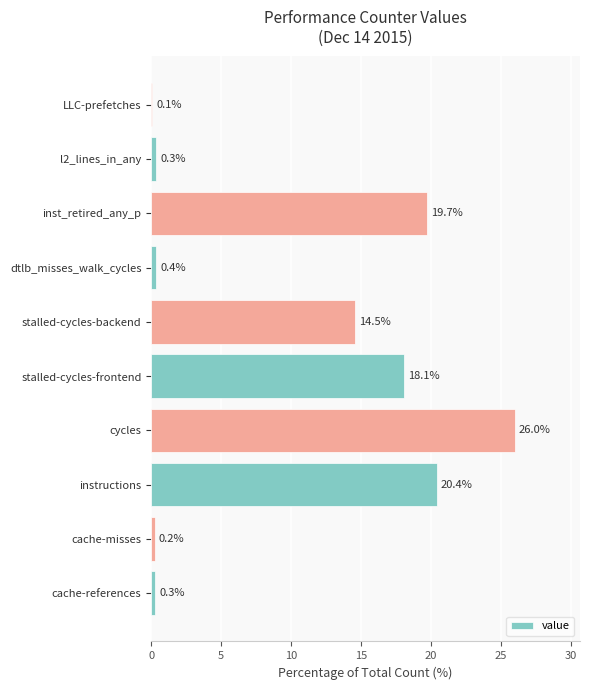

What value does the data have at inst_retired_any_p?

19.7